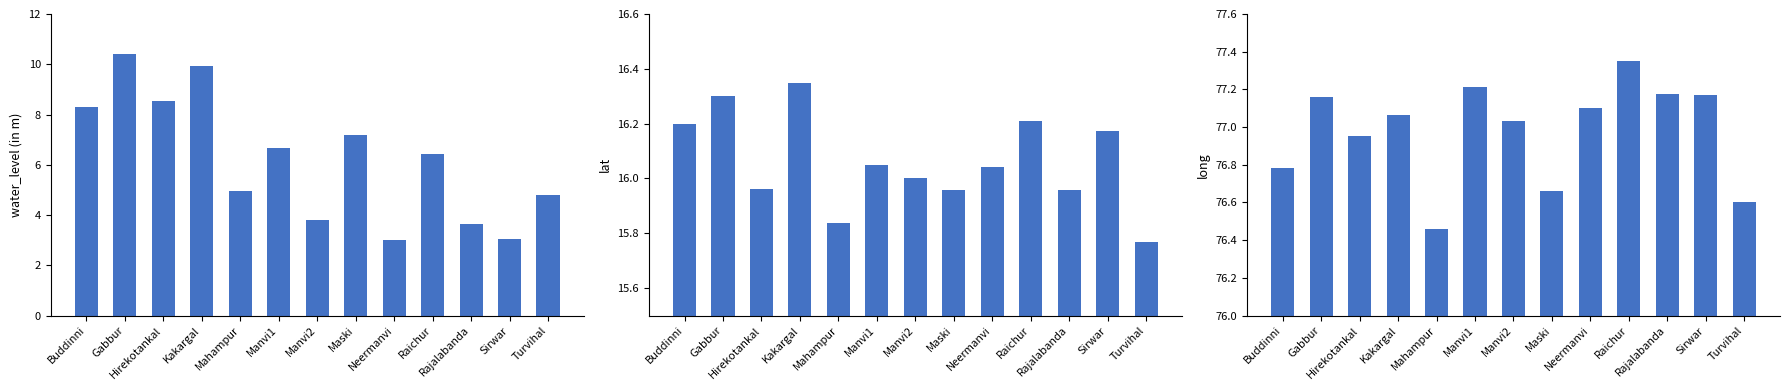

Are the bars horizontal?

No